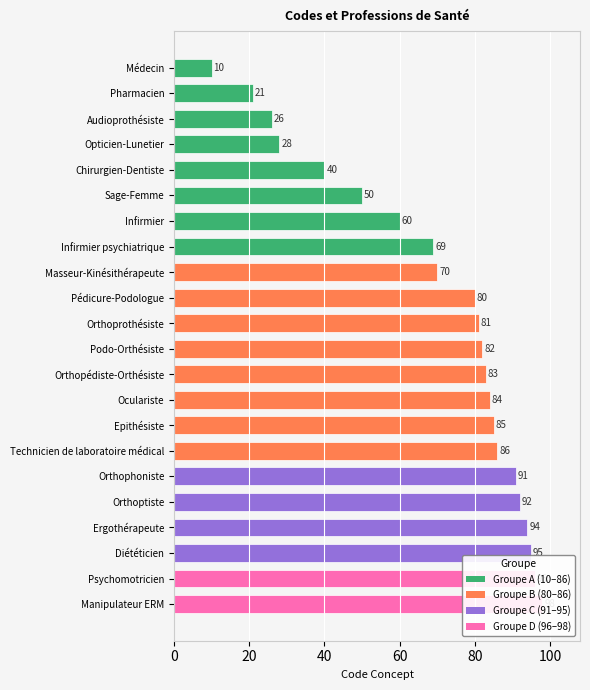

What is the sum of all values?

1521